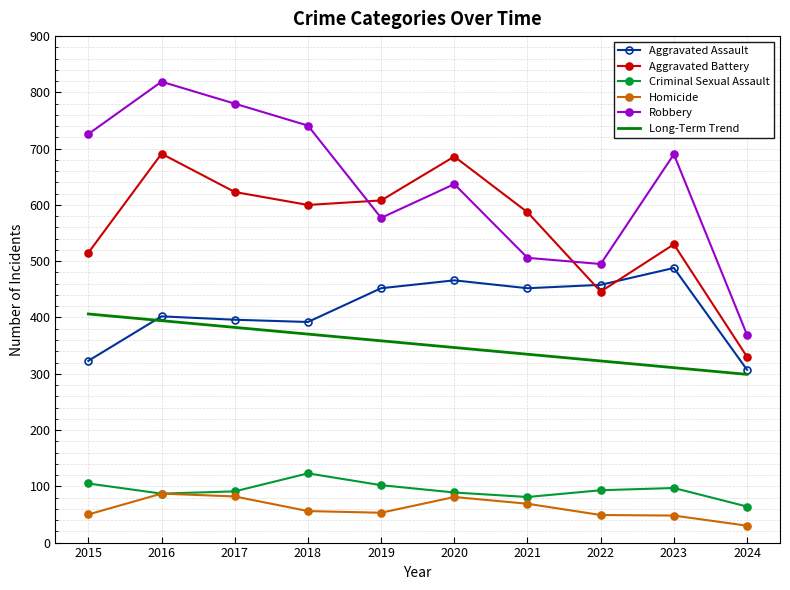

True or false: Aggravated Battery and Criminal Sexual Assault cross at least once.

False